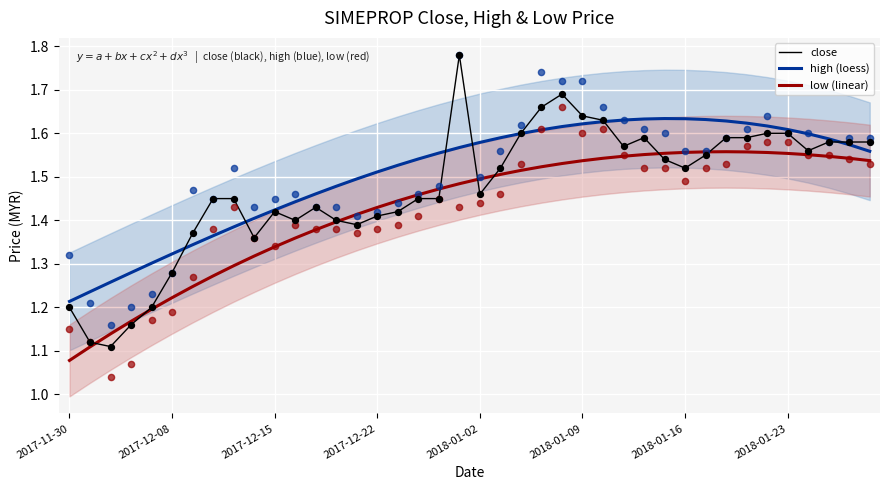

Which series has the largest Y range (max minus min)?

close